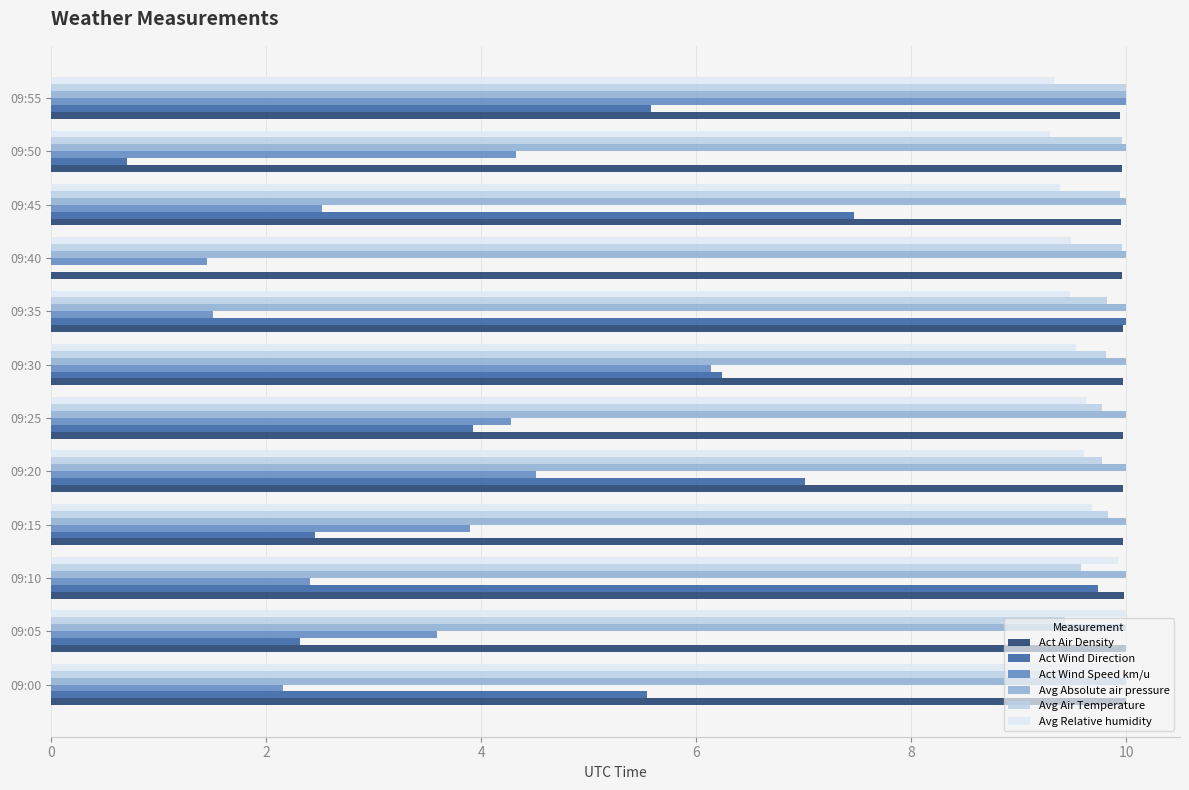

What are all the series names shown in the legend?

Act Air Density, Act Wind Direction, Act Wind Speed km/u, Avg Absolute air pressure, Avg Air Temperature, Avg Relative humidity